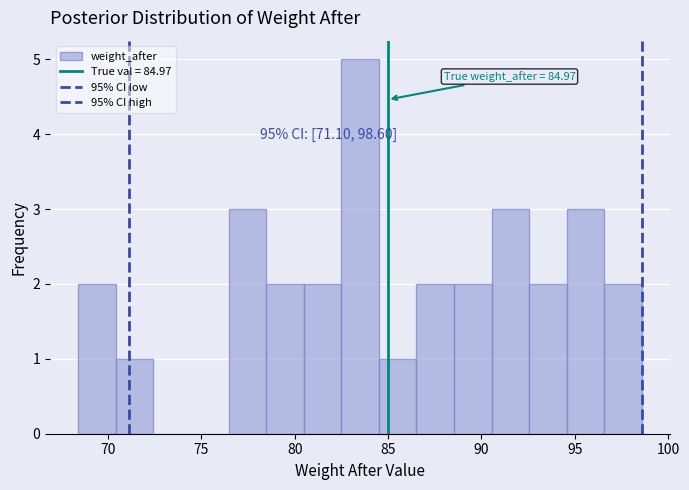

Over which range of the x-axis is the bar tallest?

82.5 to 84.5